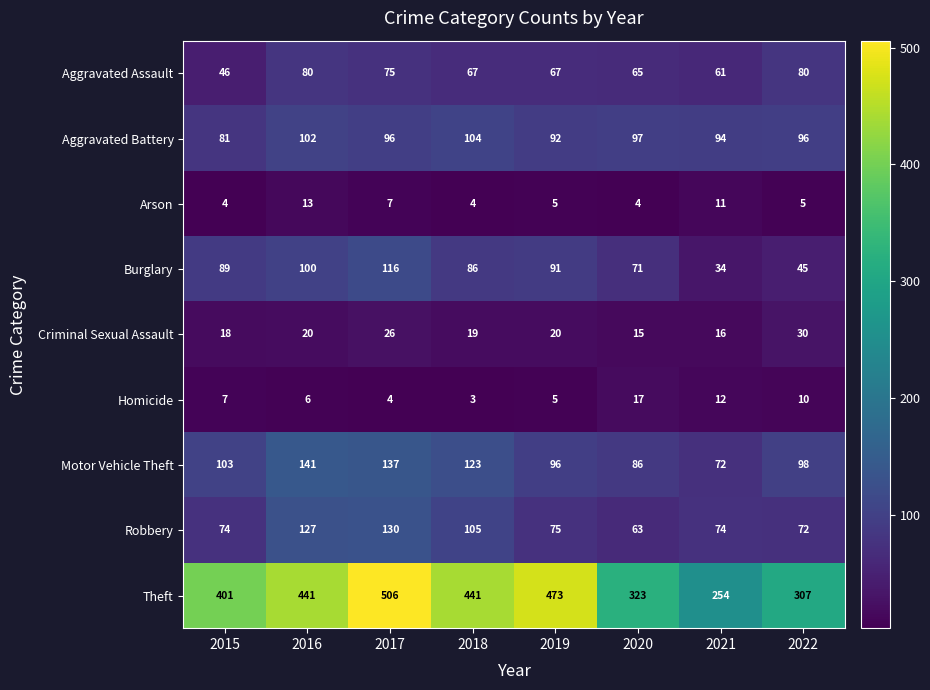

What is the total value across all series at 2022?

743